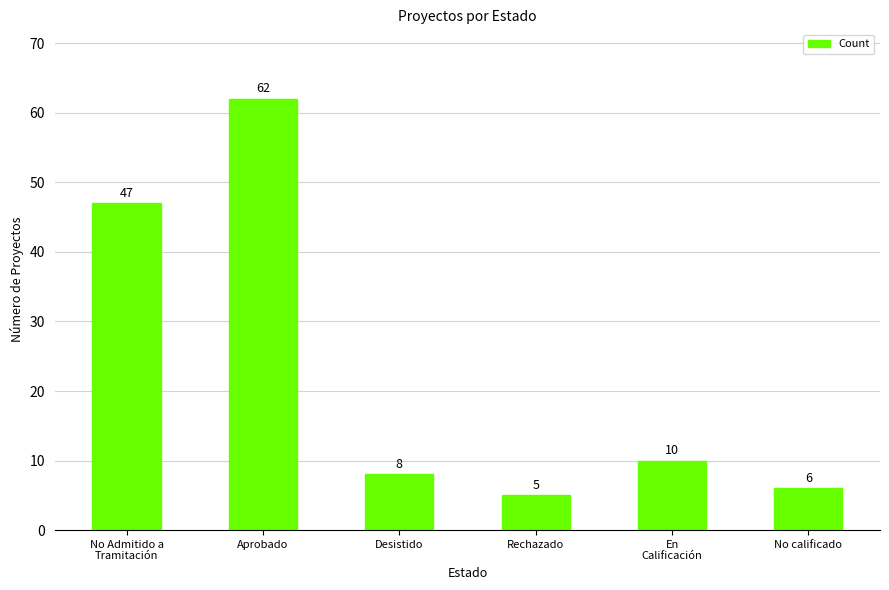

What is the label of the 2nd bar from the right?

En
Calificación